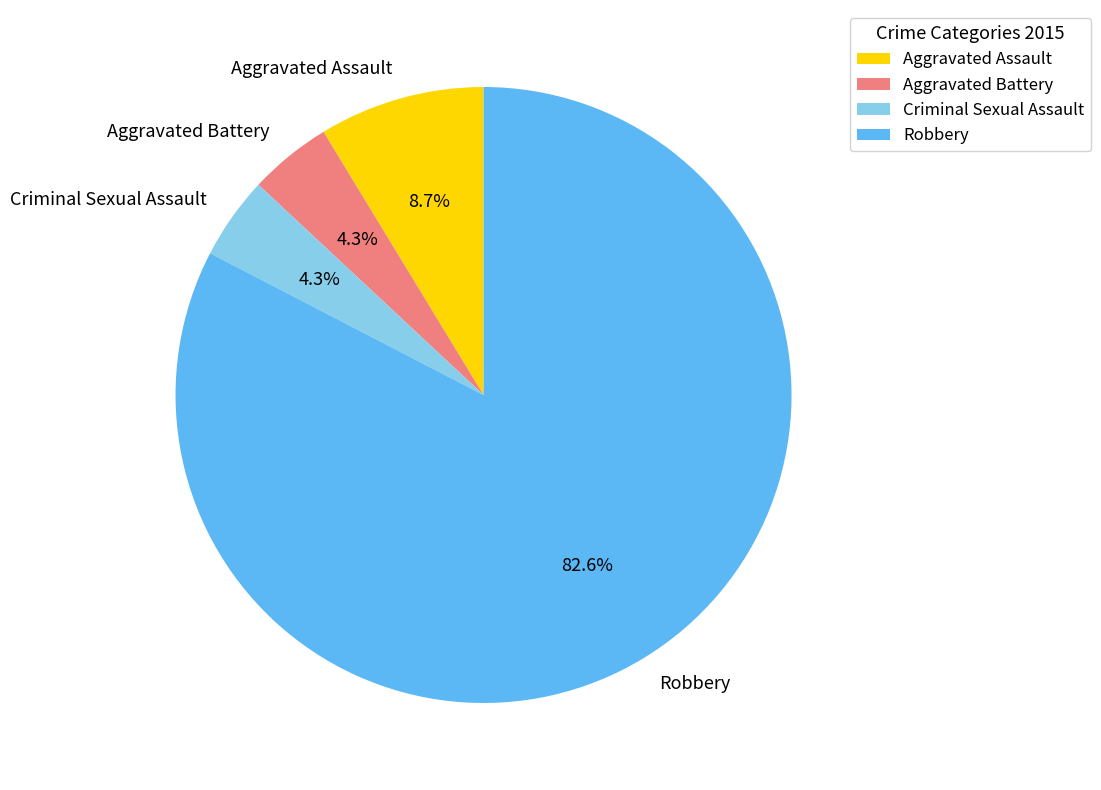

True or false: Aggravated Battery accounts for 19% of the total.

False